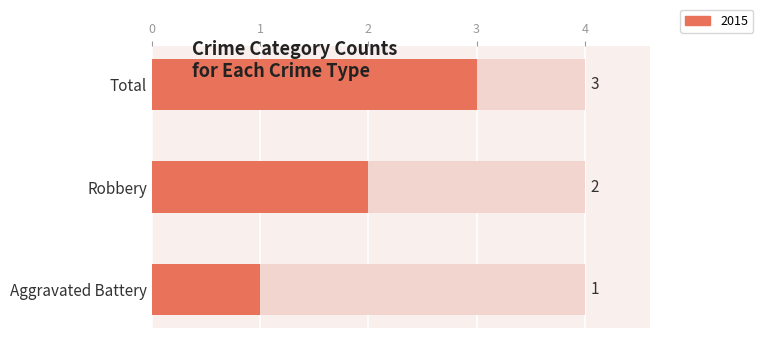

Where is the data nearest to the value 2?

Robbery